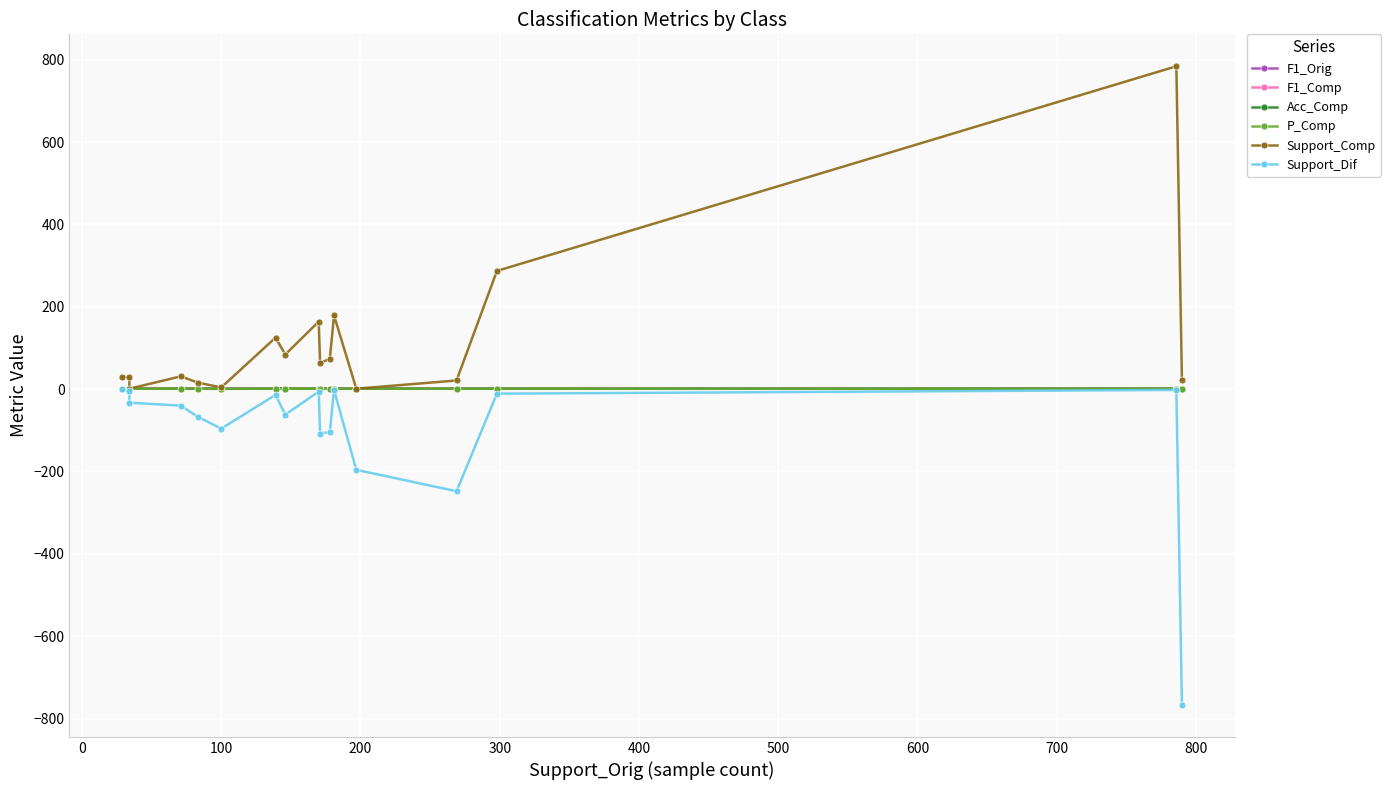

Is this an area chart (filled region under the line)?

No